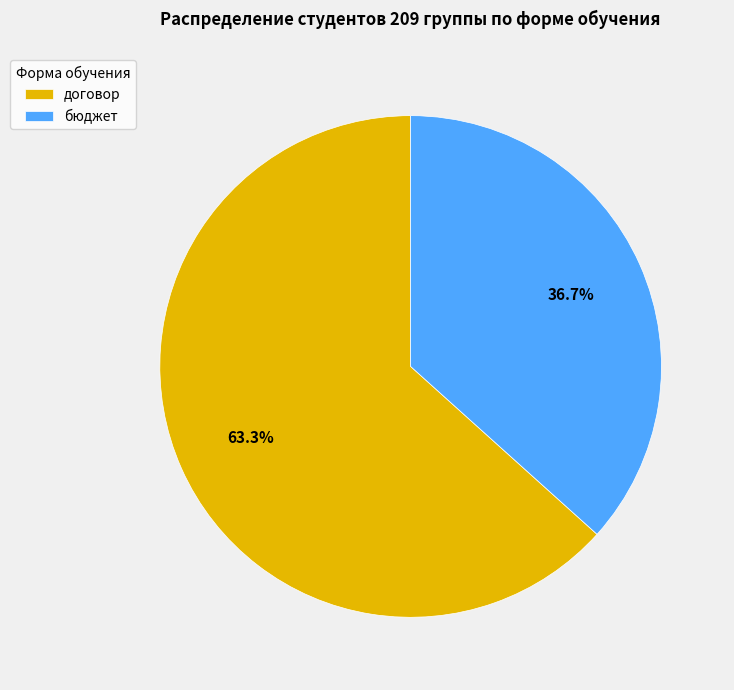

Rank the categories by value from highest to lowest.

договор, бюджет